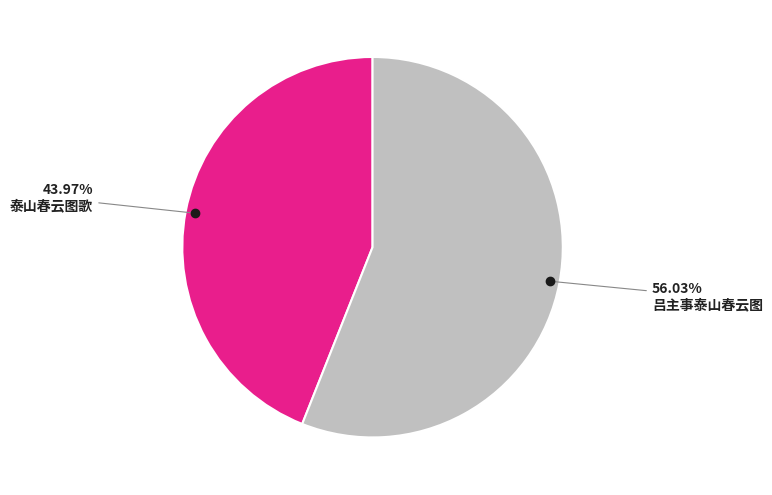

How much of the chart is everything except 泰山春云图歌?

56.0%